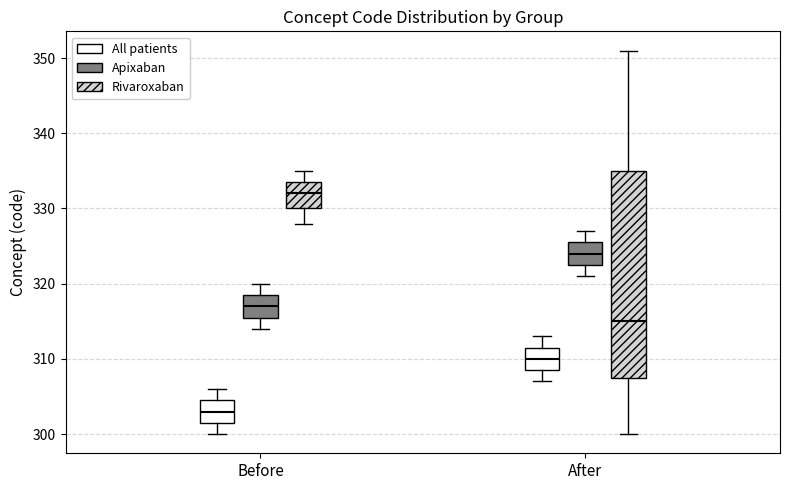

Where is the upper edge of the box for After (Apixaban) on the y-axis? The values are not printed on the chart, so give them approximately, as read against the axis.

326